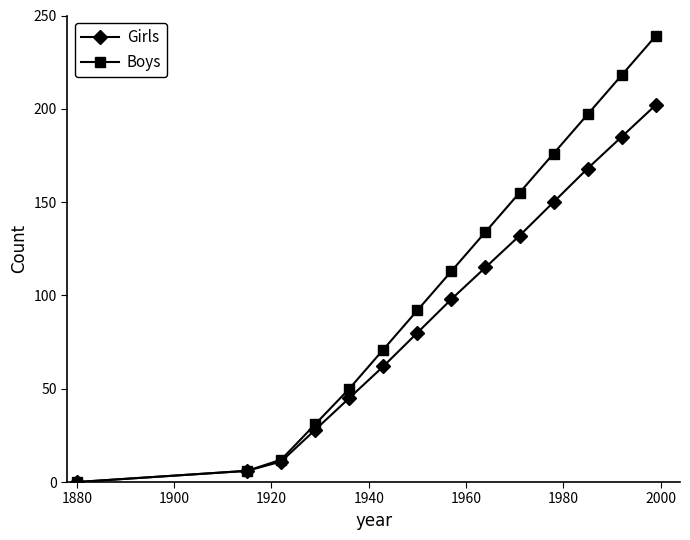

Reading left to right, extract all data points from this chart.

Girls: 0	6	11	28	45	62	80	98	115	132	150	168	185	202
Boys: 0	6	12	31	50	71	92	113	134	155	176	197	218	239